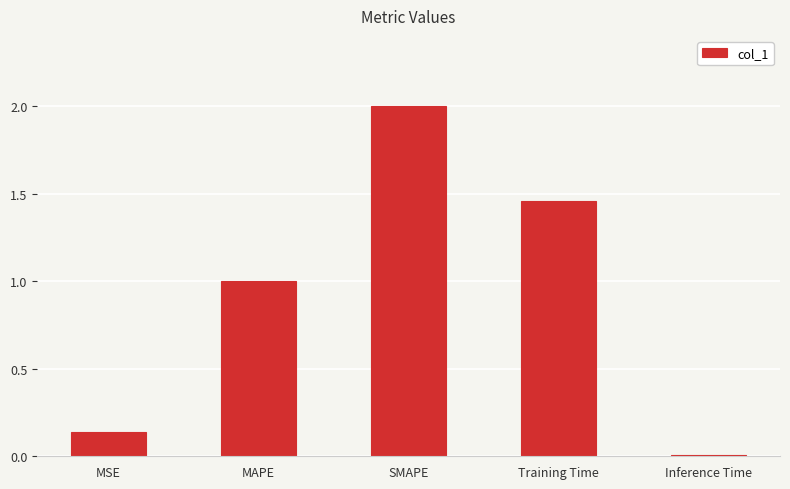

Which label corresponds to the largest value in the chart?

SMAPE